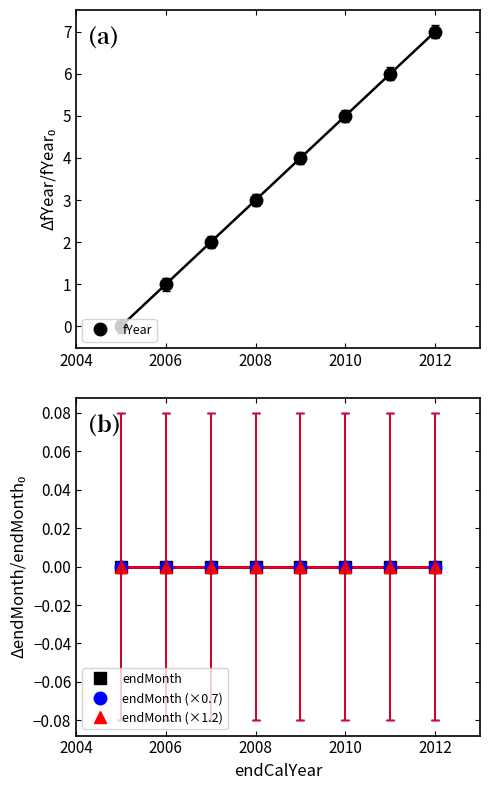

The fYear series shows 9 at 2010. True or false?

False